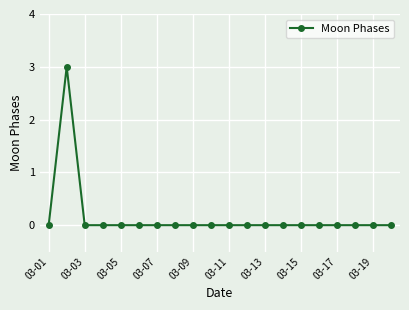

What is the maximum value shown in the chart?

3